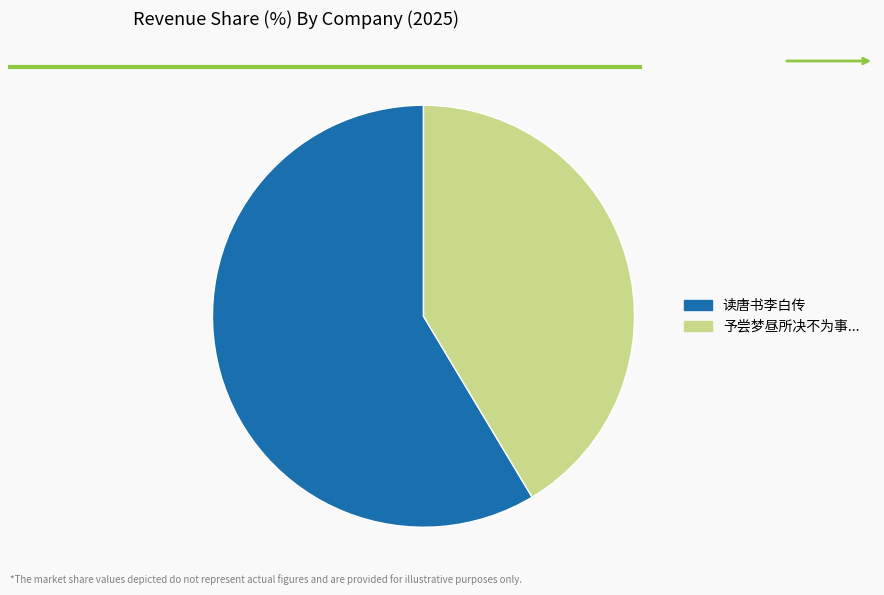

True or false: 予尝梦昼所决不为事... accounts for 41% of the total.

True